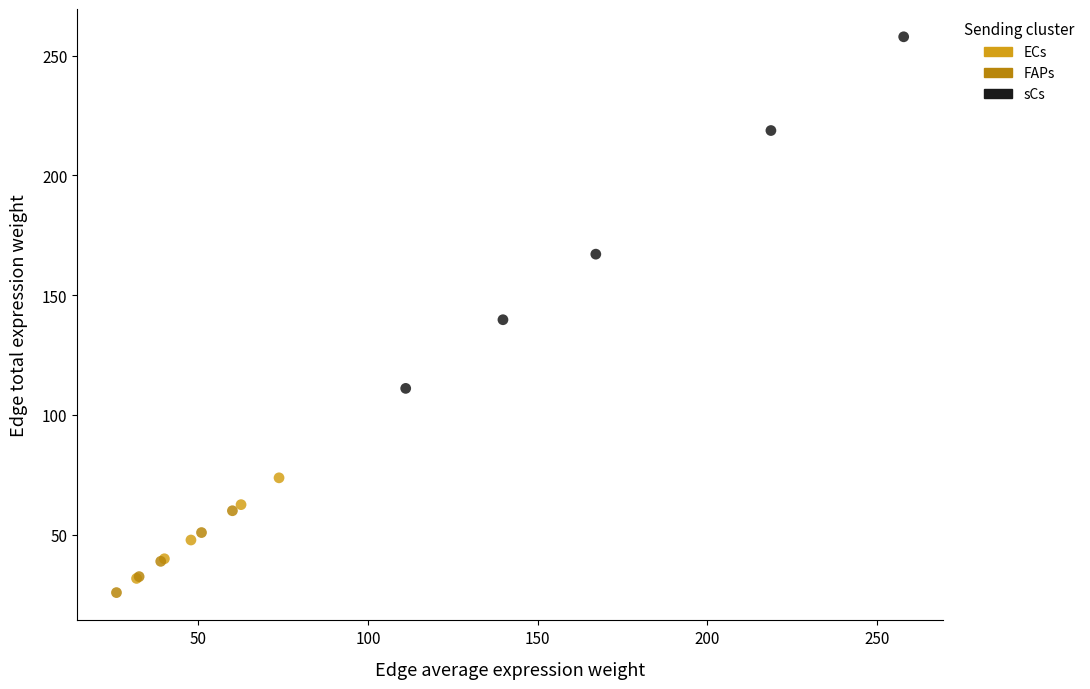

Which series has the largest Y range (max minus min)?

sCs